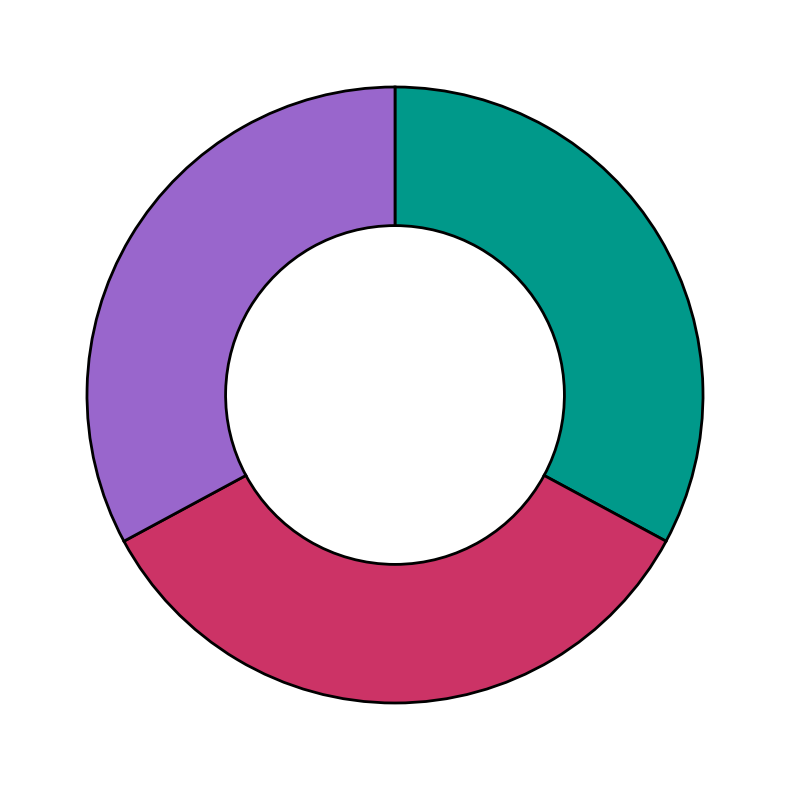

Is there any slice that represents more than half of the pie?

No